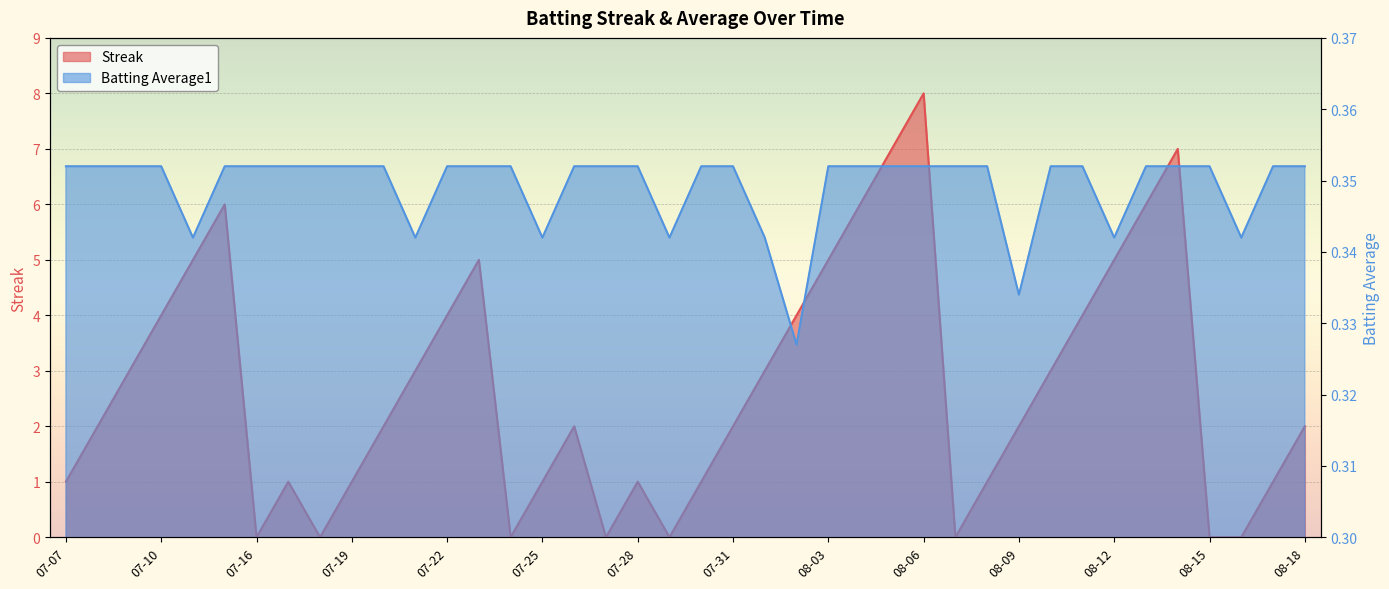

What is the difference between the Streak values at 08-16 and 08-10?

3.0